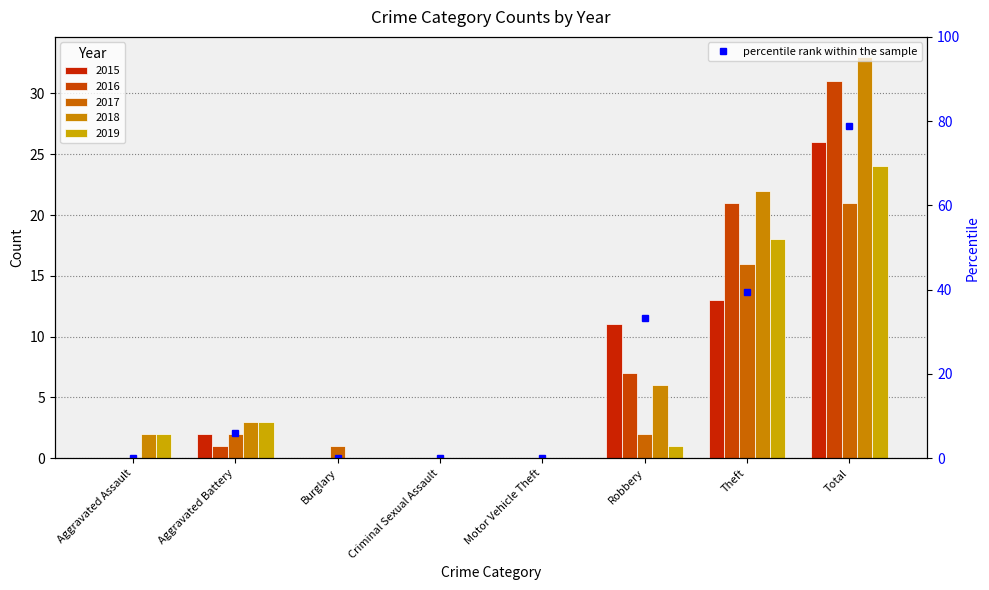

Reading right to left, what are all the values shown in this chart?

Total=78.8	Theft=39.4	Robbery=33.3	Motor Vehicle Theft=0.0	Criminal Sexual Assault=0.0	Burglary=0.0	Aggravated Battery=6.1	Aggravated Assault=0.0